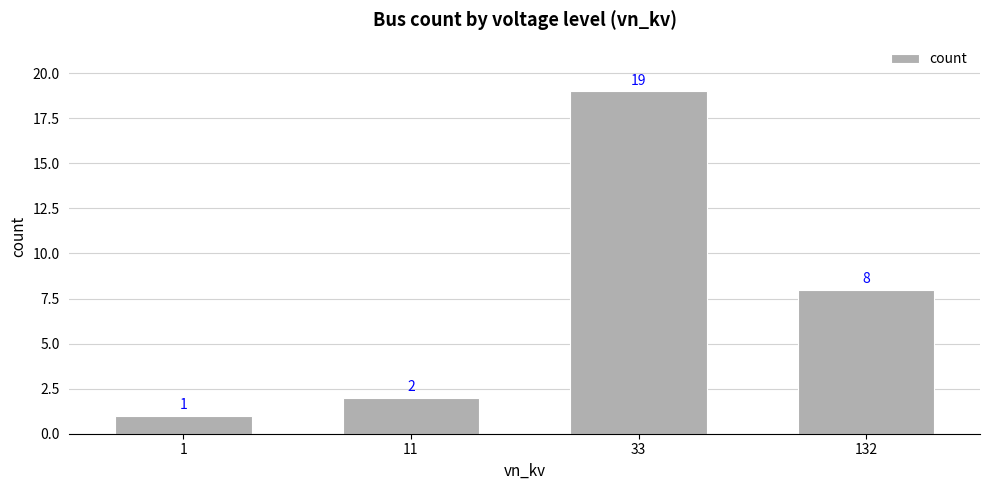

Approximately how many times larger is the value at 132 compared to 33?

0.4